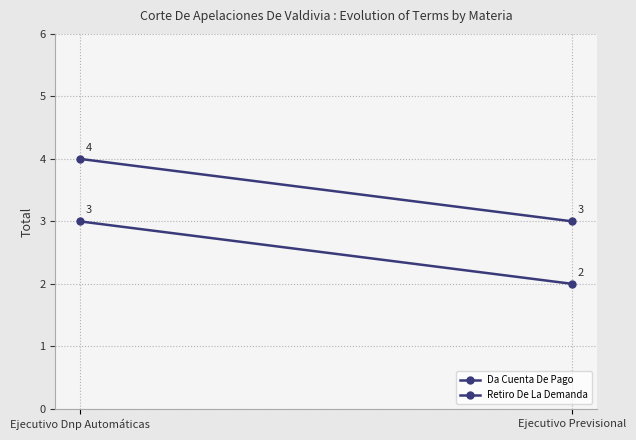

What is the average value of the Retiro De La Demanda series?

4